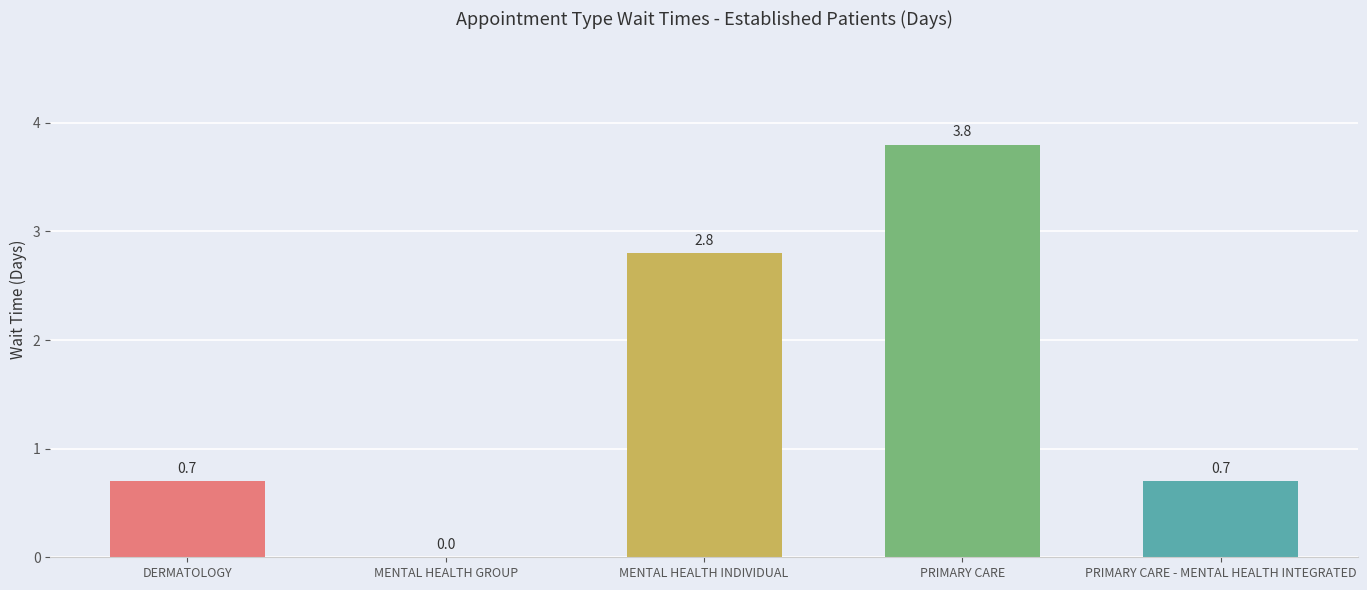

How many values are between 0 and 2?

3